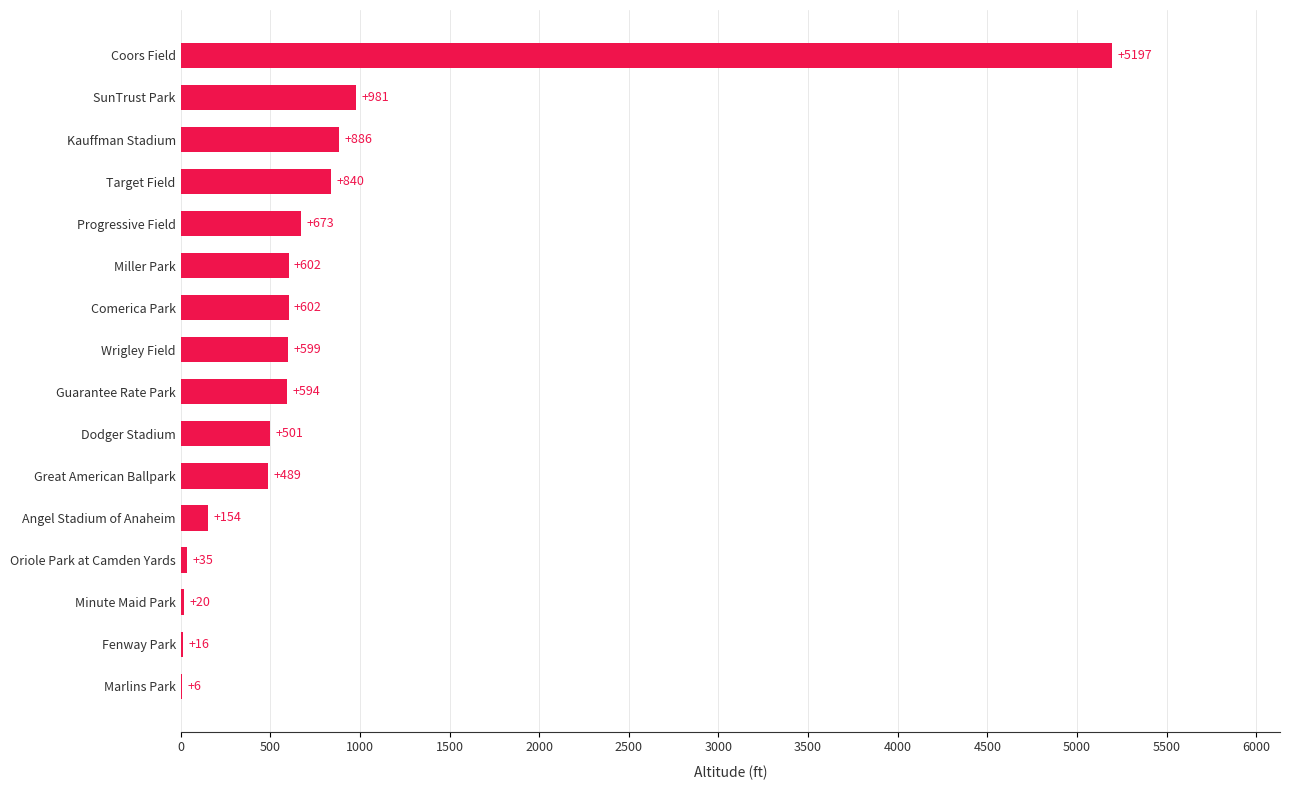

True or false: the data shows 594 at Guarantee Rate Park.

True